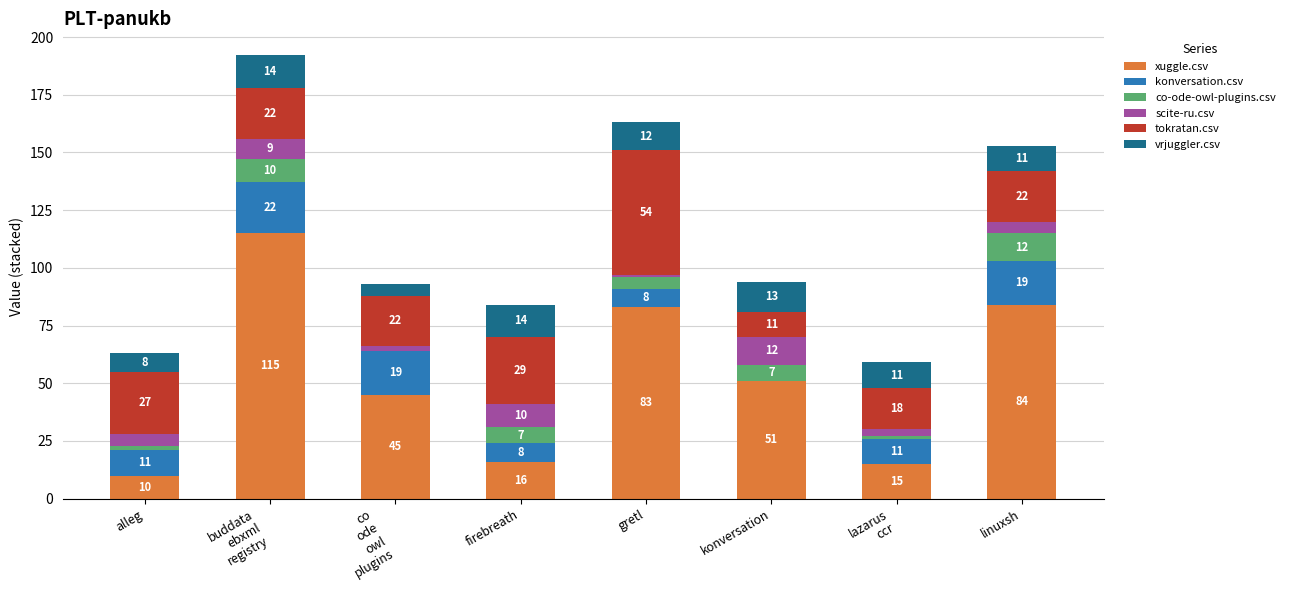

What is the total value across all series at konversation?

94